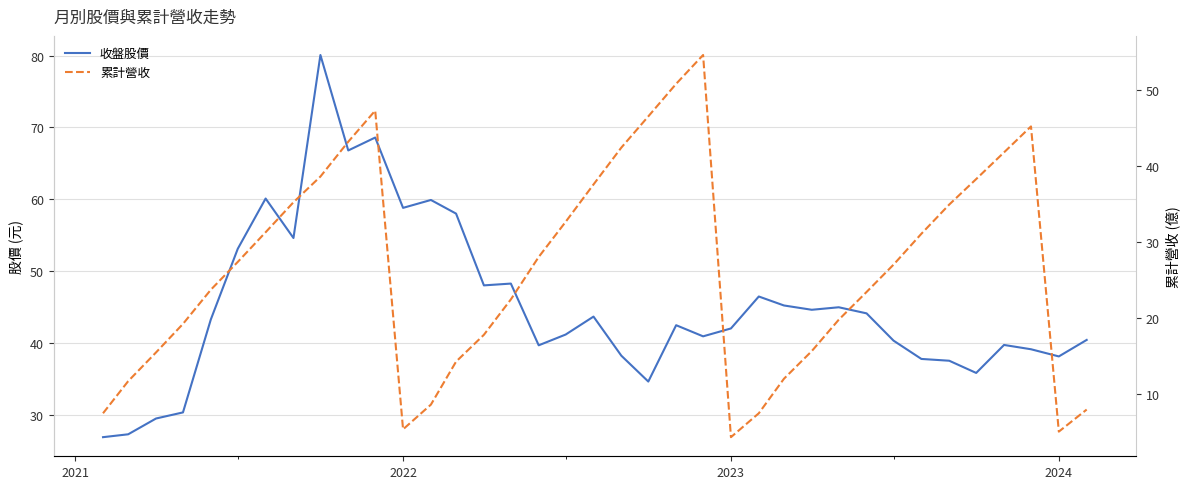

True or false: 收盤股價 has more than 2 interior local peaks.

True